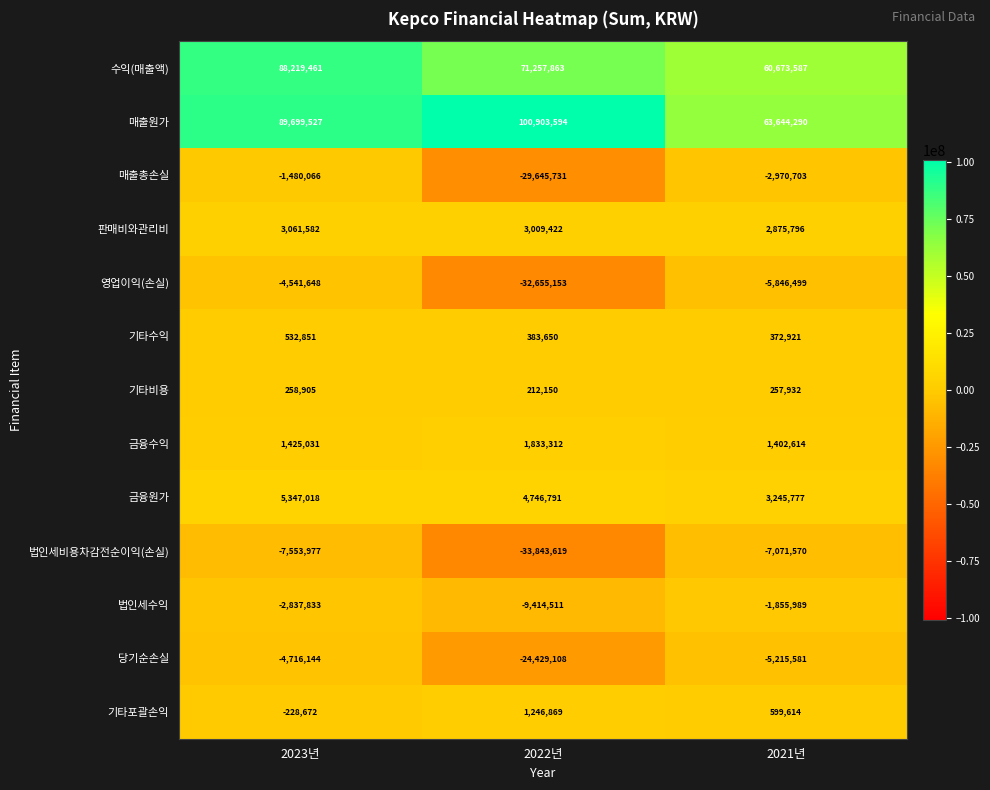

List the series in order of their peak value, highest first.

매출원가, 수익(매출액), 금융원가, 판매비와관리비, 금융수익, 기타포괄손익, 기타수익, 기타비용, 매출총손실, 법인세수익, 영업이익(손실), 당기순손실, 법인세비용차감전순이익(손실)